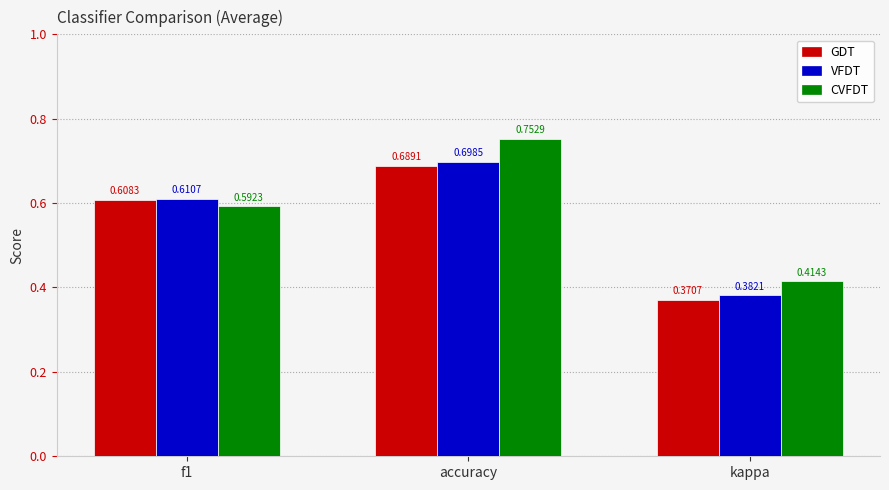

Rank the series by their maximum value, from lowest to highest.

GDT, VFDT, CVFDT